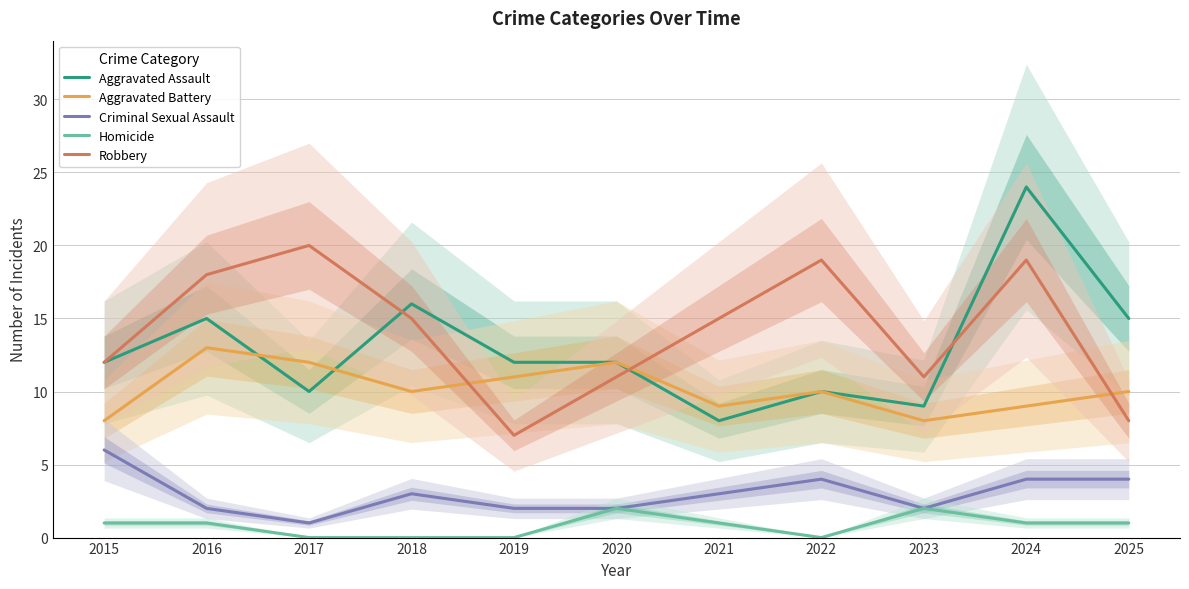

Is the value of Aggravated Battery at 2024 greater than the value of Robbery at 2018?

No